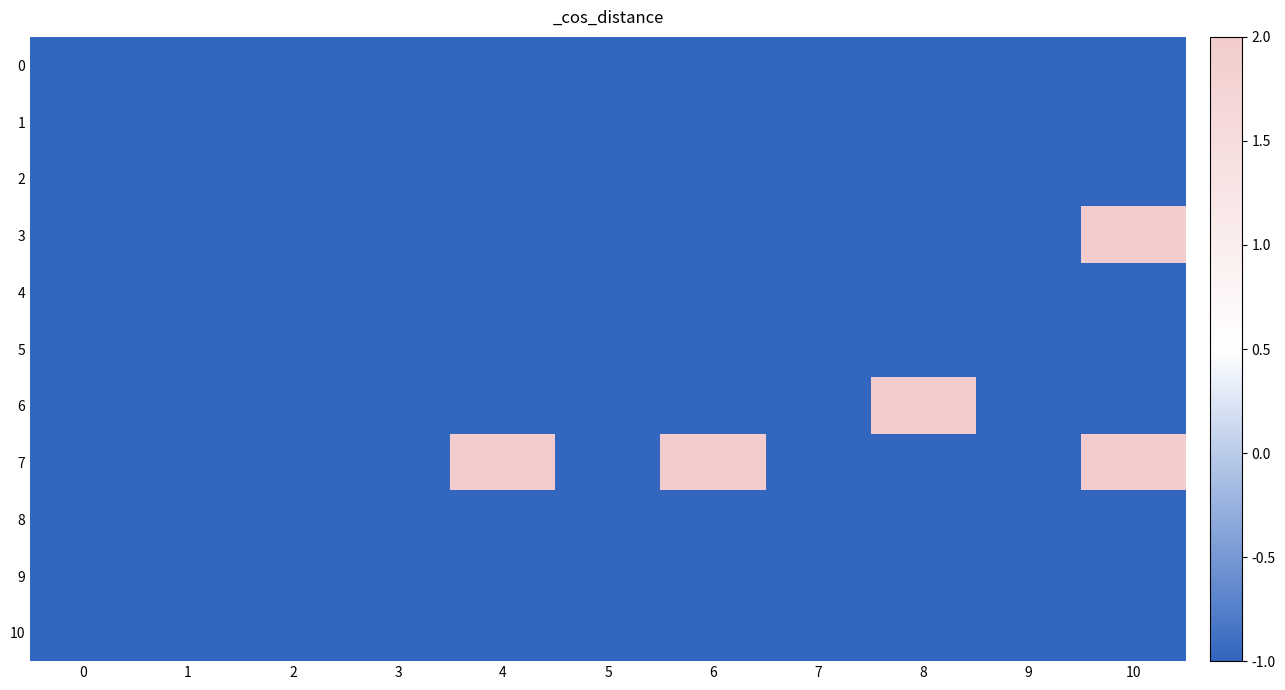

How many distinct data groups are displayed?

11